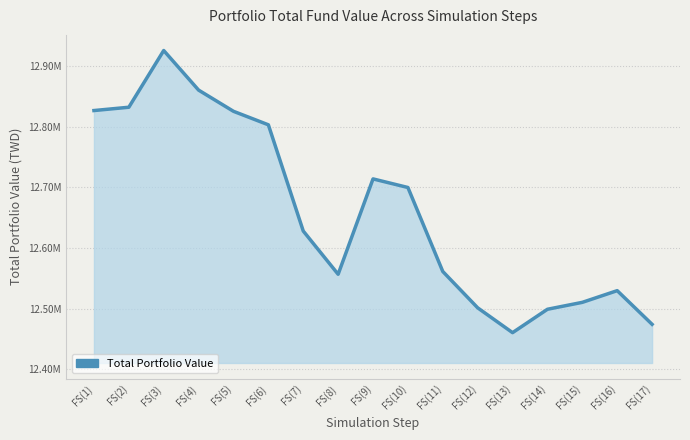

Which has a higher value, FS(7) or FS(6)?

FS(6)